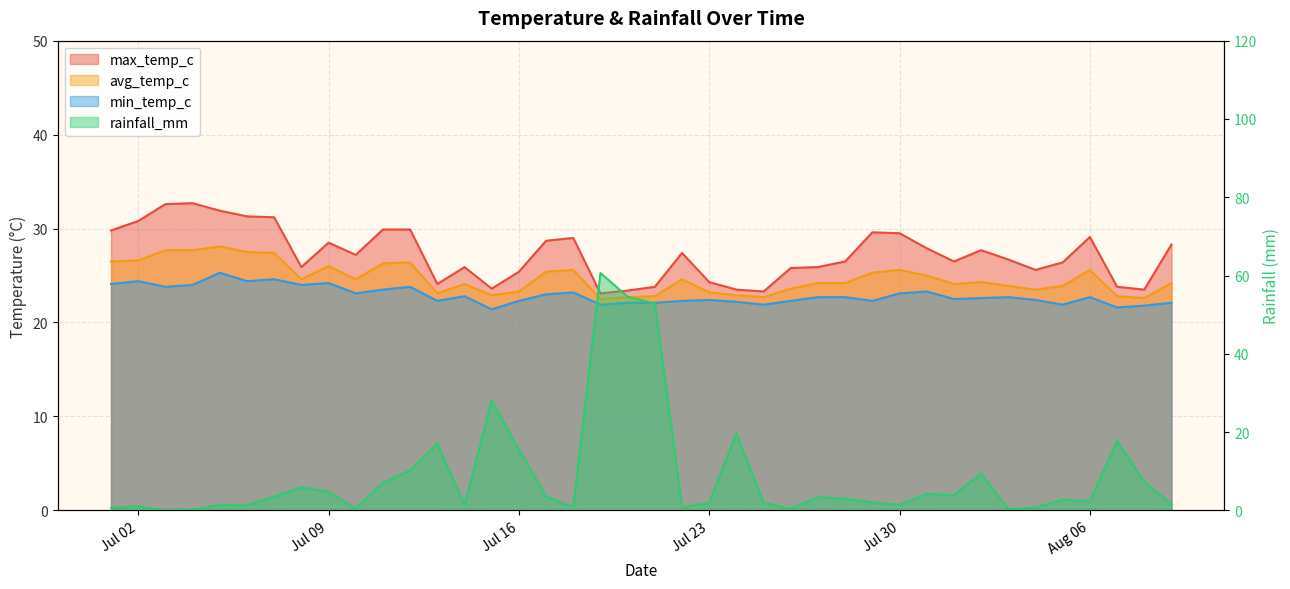

Is it true that min_temp_c equals 22.8 at 2024-07-14?

True